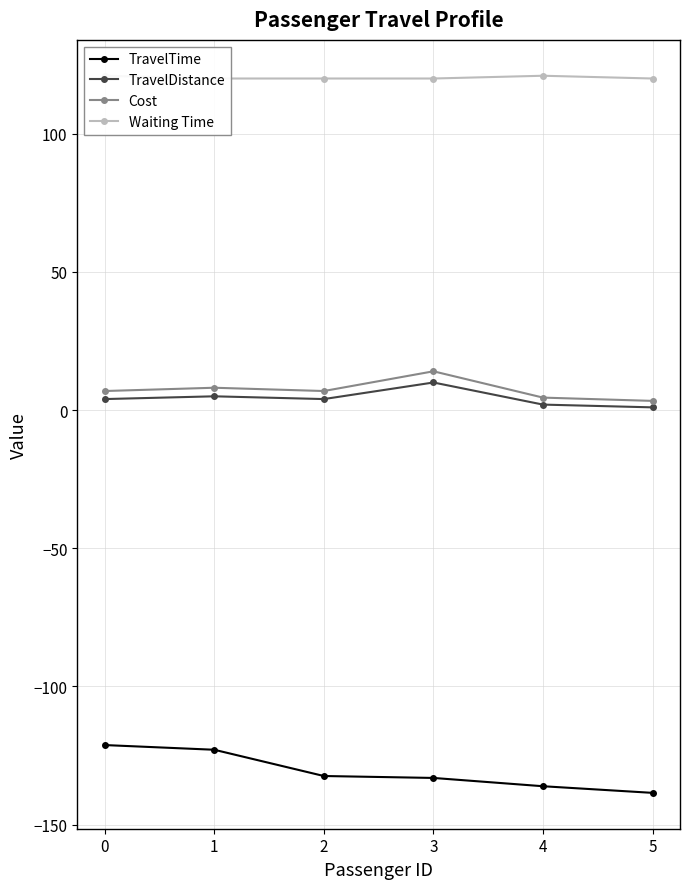

At which label is TravelTime closest to -129?

2